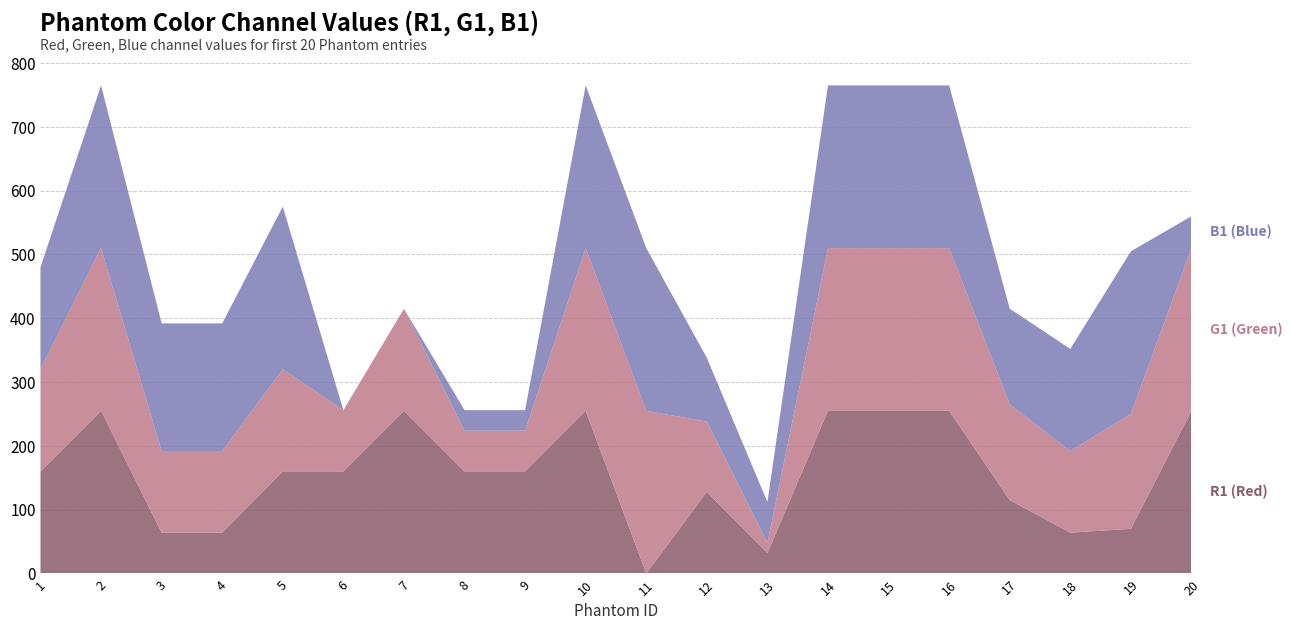

Reading left to right, list all the values displayed in this chart.

R1 (Red): 1=160	2=255	3=64	4=64	5=160	6=160	7=255	8=160	9=160	10=255	11=0	12=128	13=32	14=255	15=255	16=255	17=115	18=64	19=70	20=255
G1 (Green): 1=160	2=255	3=128	4=128	5=160	6=96	7=160	8=64	9=64	10=255	11=255	12=110	13=16	14=255	15=255	16=255	17=150	18=128	19=180	20=255
B1 (Blue): 1=160	2=255	3=200	4=200	5=255	6=0	7=0	8=32	9=32	10=255	11=255	12=100	13=64	14=255	15=255	16=255	17=150	18=160	19=255	20=50